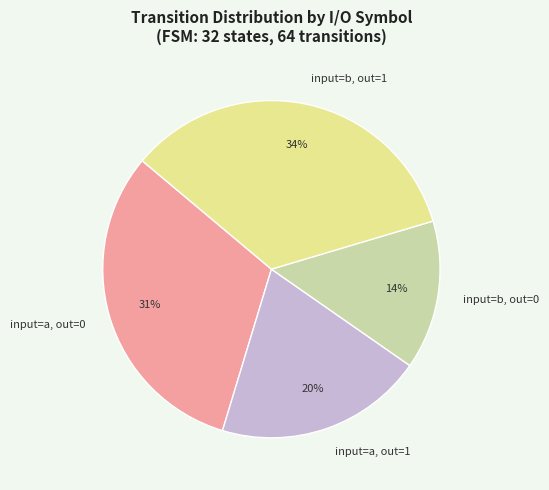

Rank the categories by value from lowest to highest.

input=b, out=0, input=a, out=1, input=a, out=0, input=b, out=1